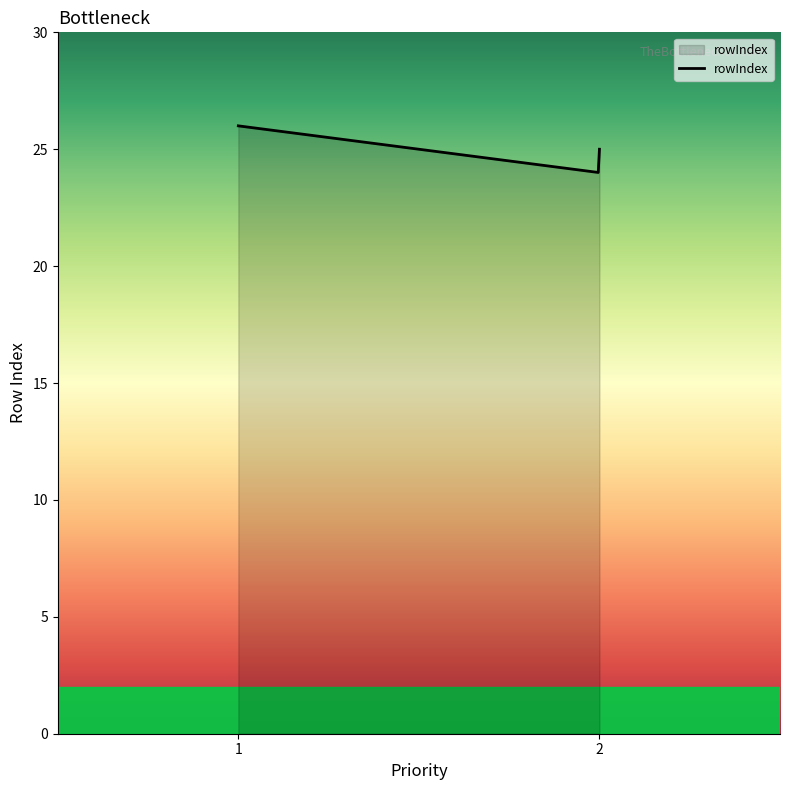

What is the smallest value displayed?

24.0